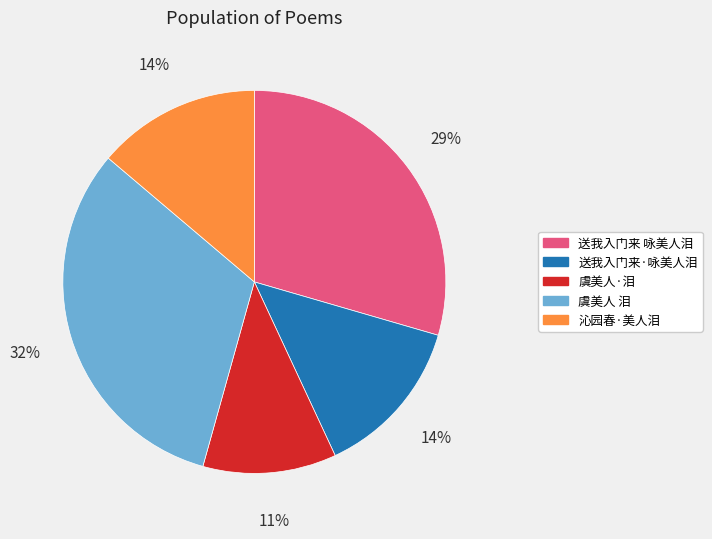

How many segments does this pie chart have?

5